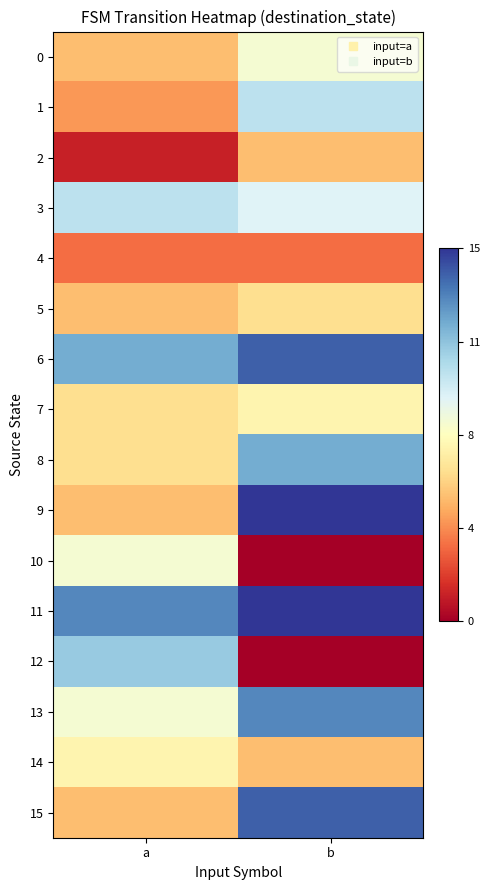

What is the difference between the highest and lowest values at a?

0.8